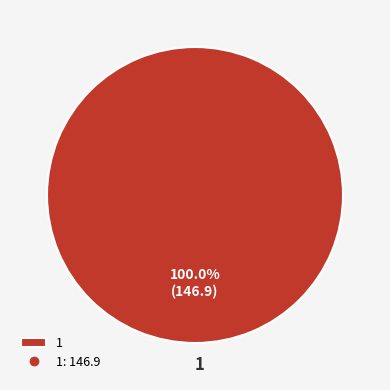

Does 1 account for over 50% of the chart?

Yes